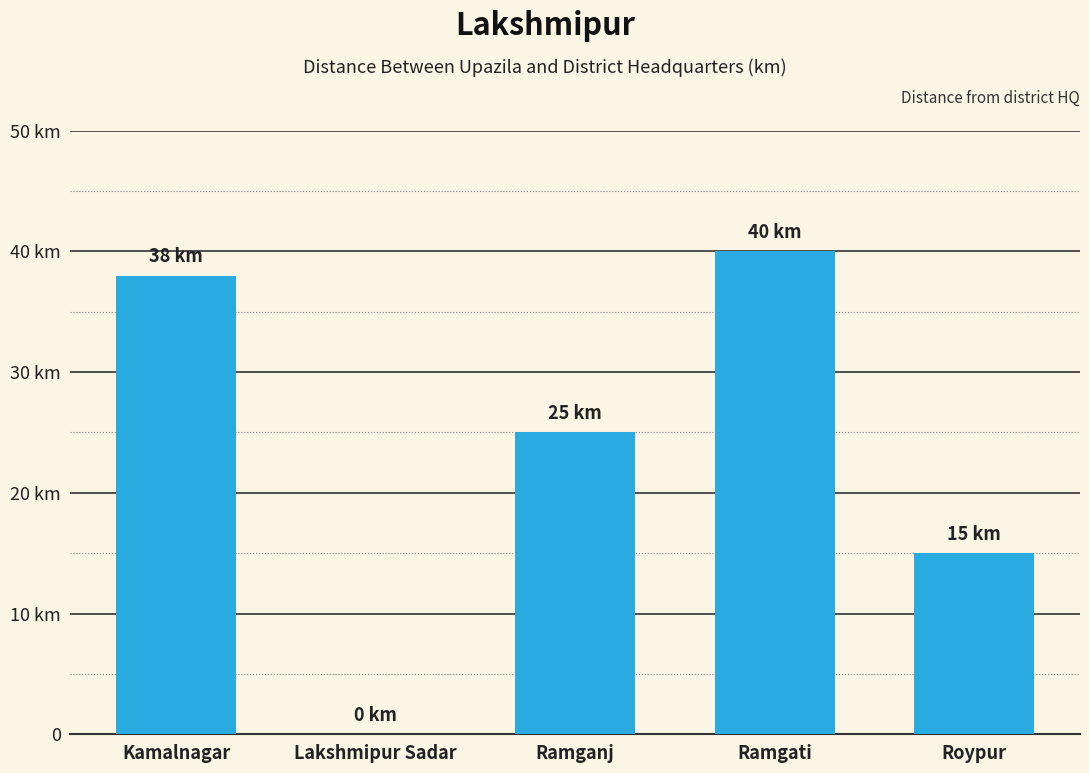

Are the bars horizontal?

No